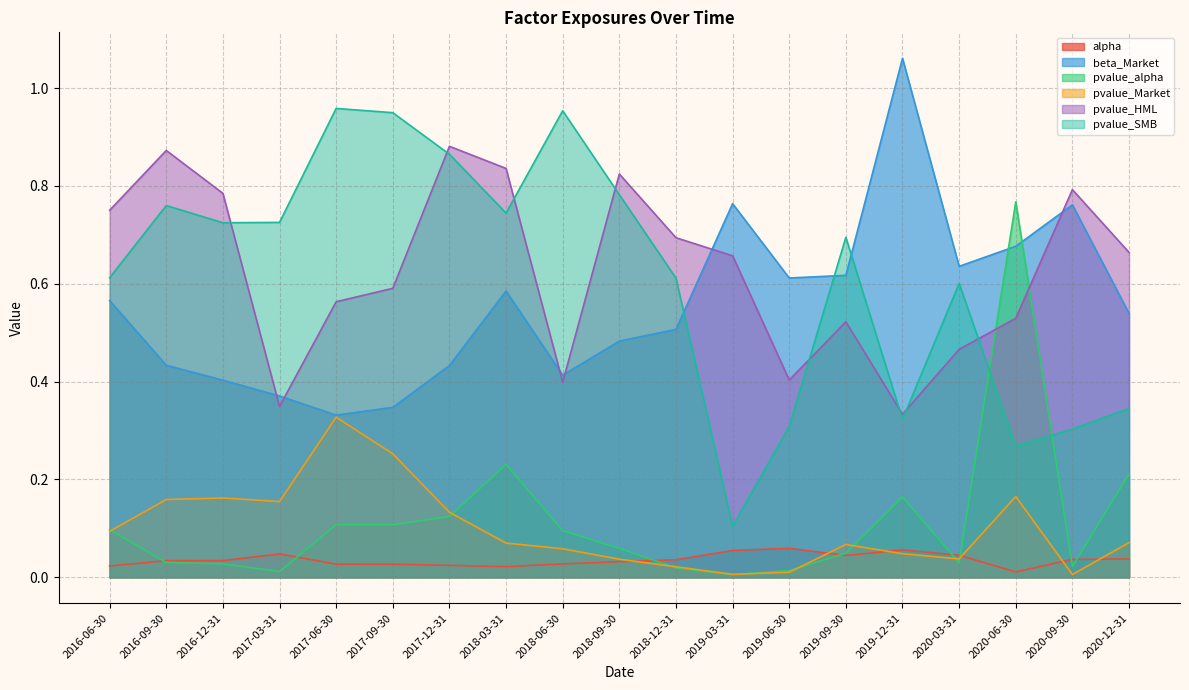

Between 2018-12-31 and 2020-03-31, which series saw the biggest shift?

pvalue_HML